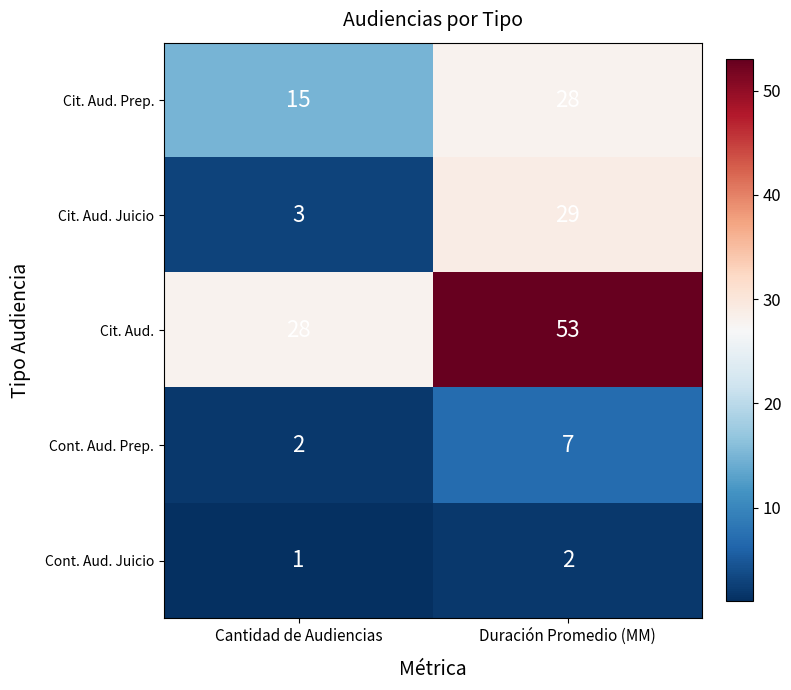

The value of Cit. Aud. Prep. at Cantidad de Audiencias is 15. True or false?

True